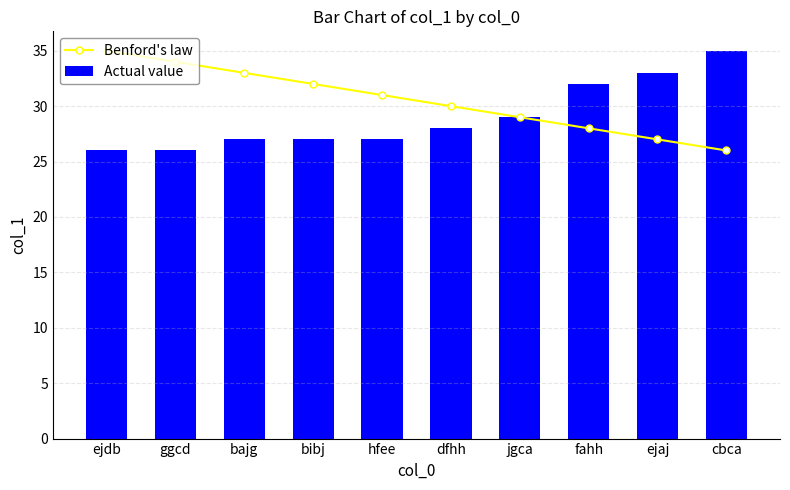

Between bibj and dfhh, which series saw the biggest shift?

Benford's law